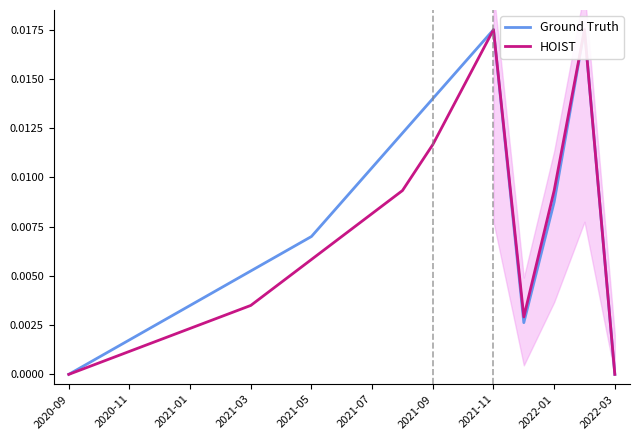

True or false: Ground Truth and HOIST intersect in this chart.

False